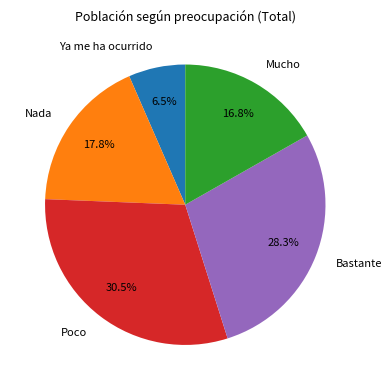

Is there any slice that represents more than half of the pie?

No